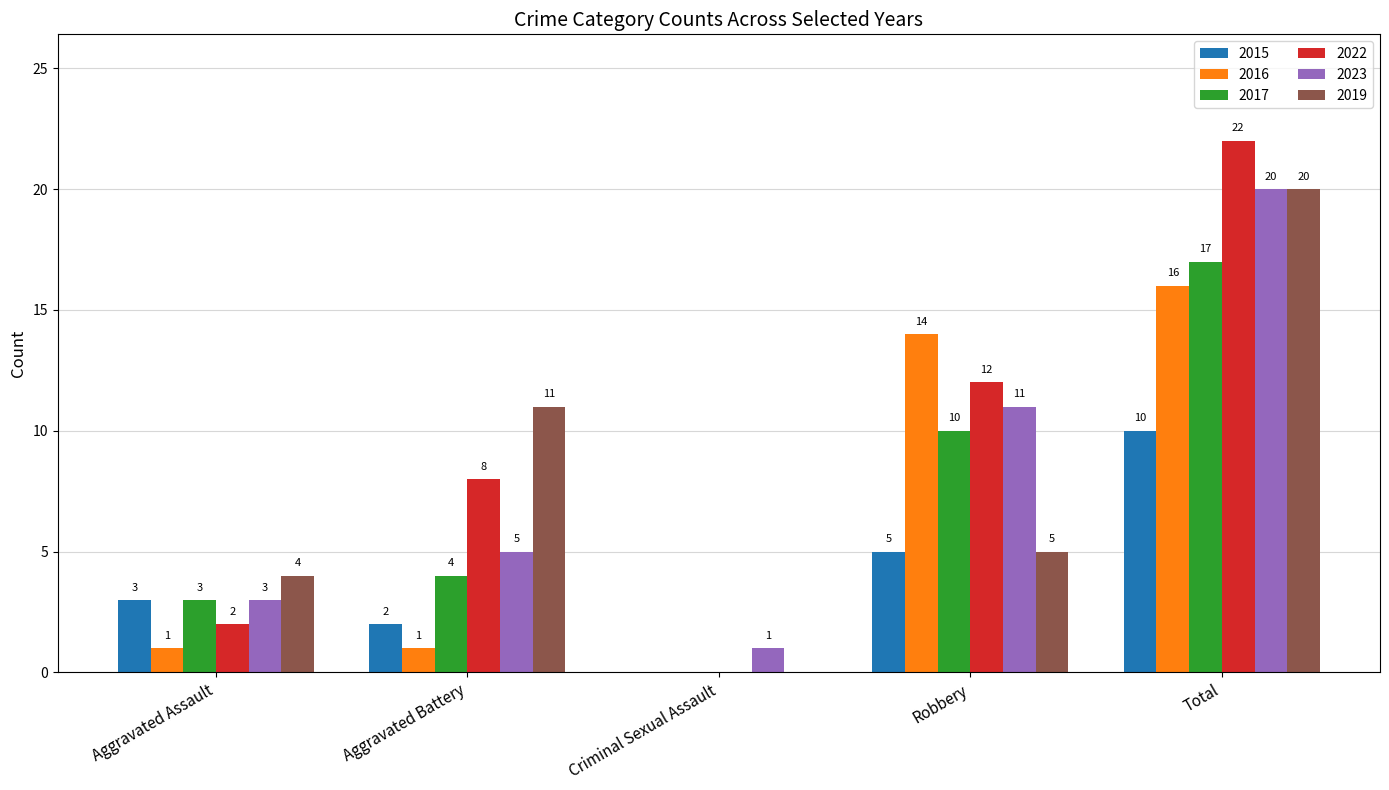

Where is 2016 nearest to the value 8?

Robbery